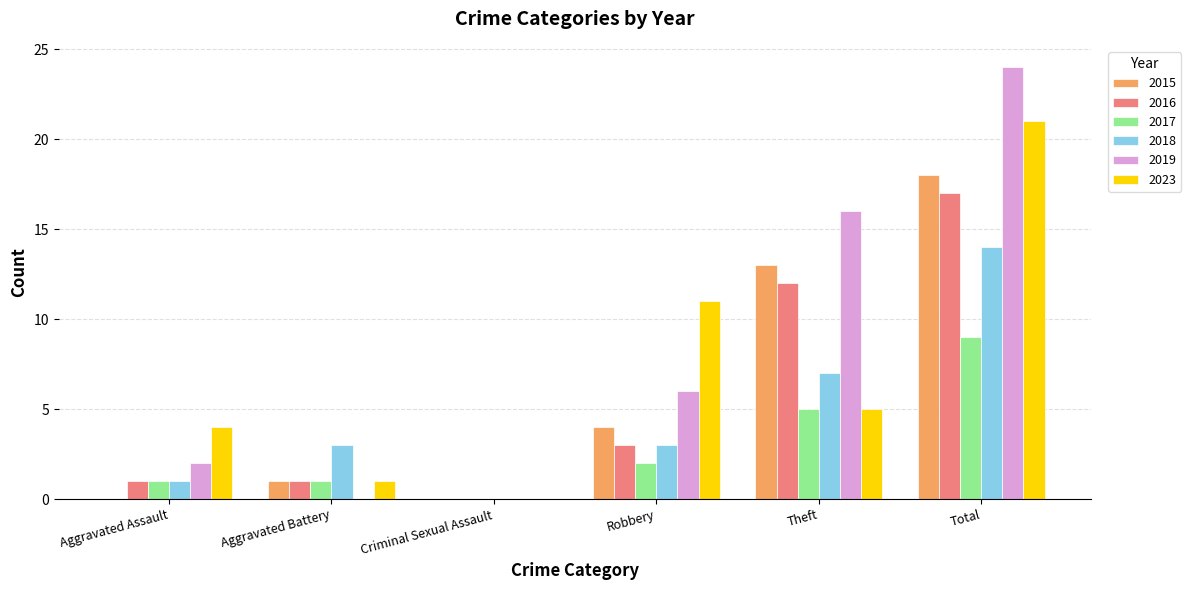

What is the sum of all 2017 values?

18